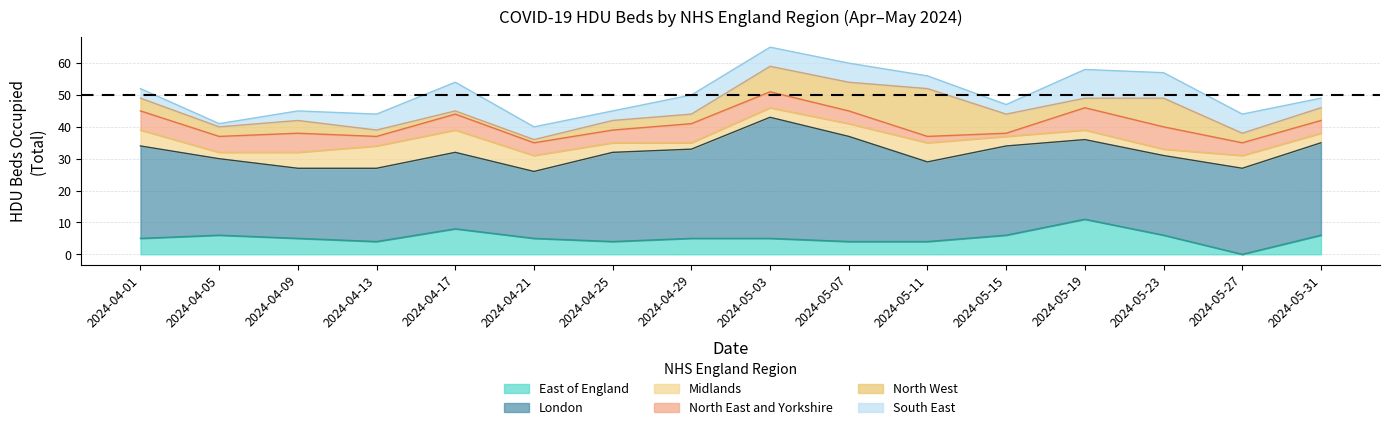

Is it true that Midlands equals 7 at 2024-04-09?

False